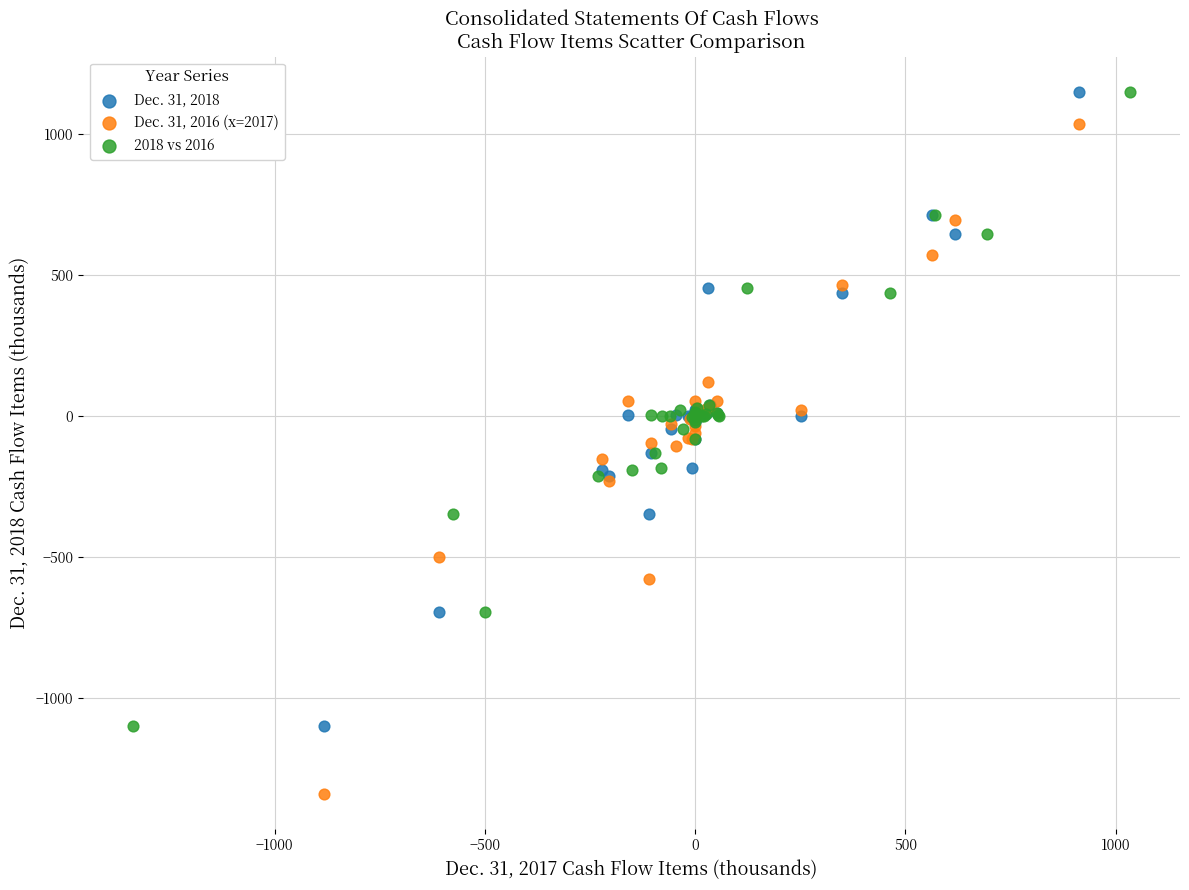

Which series reaches the minimum Y coordinate?

Dec. 31, 2016 (x=2017)